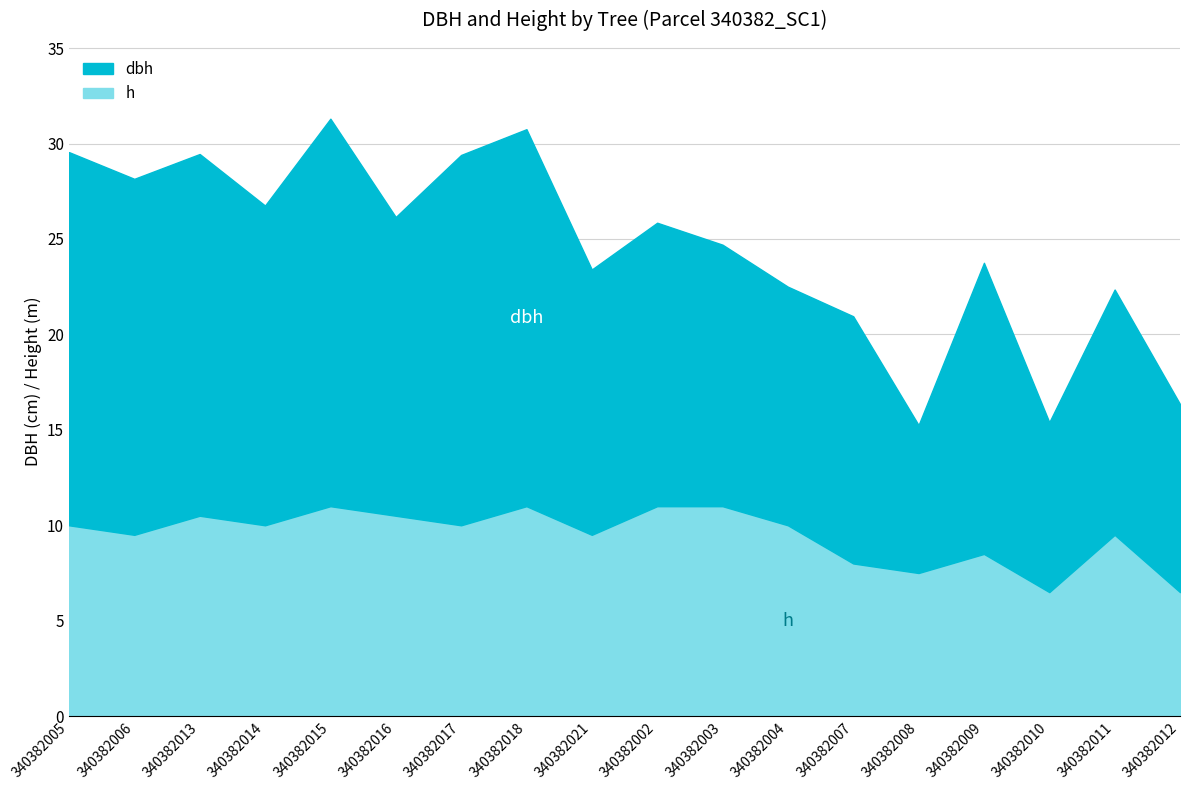

Where does the dbh series first go above 25?

340382005